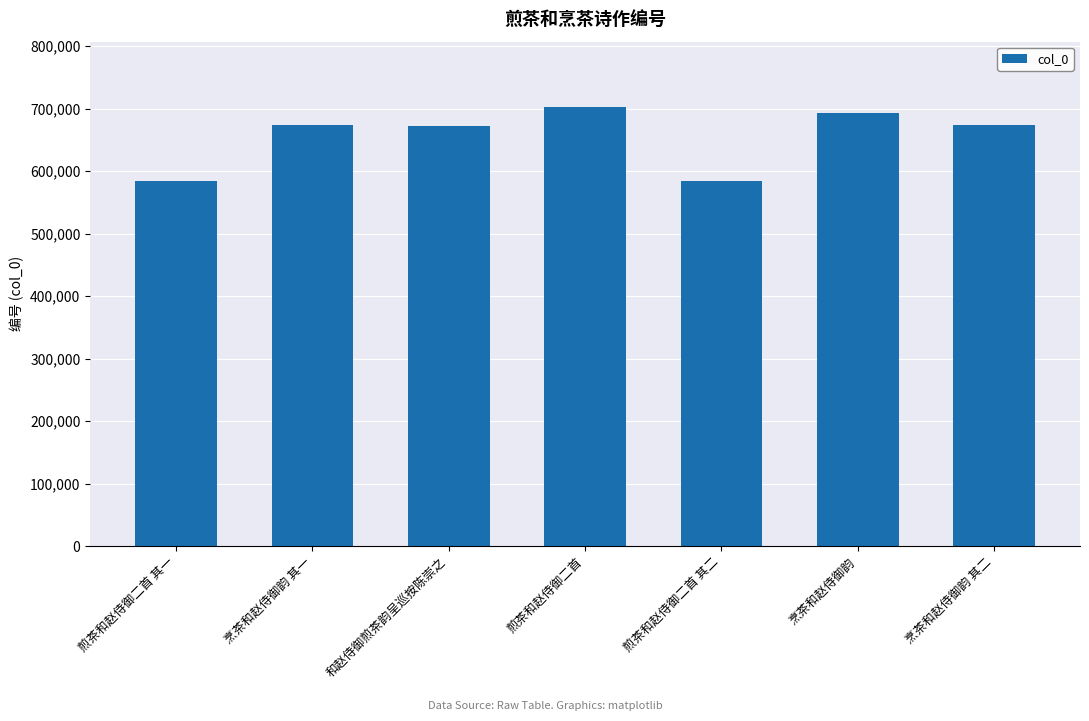

What is the change in value from 煎茶和赵侍御二首 其一 to 煎茶和赵侍御二首?

+118188